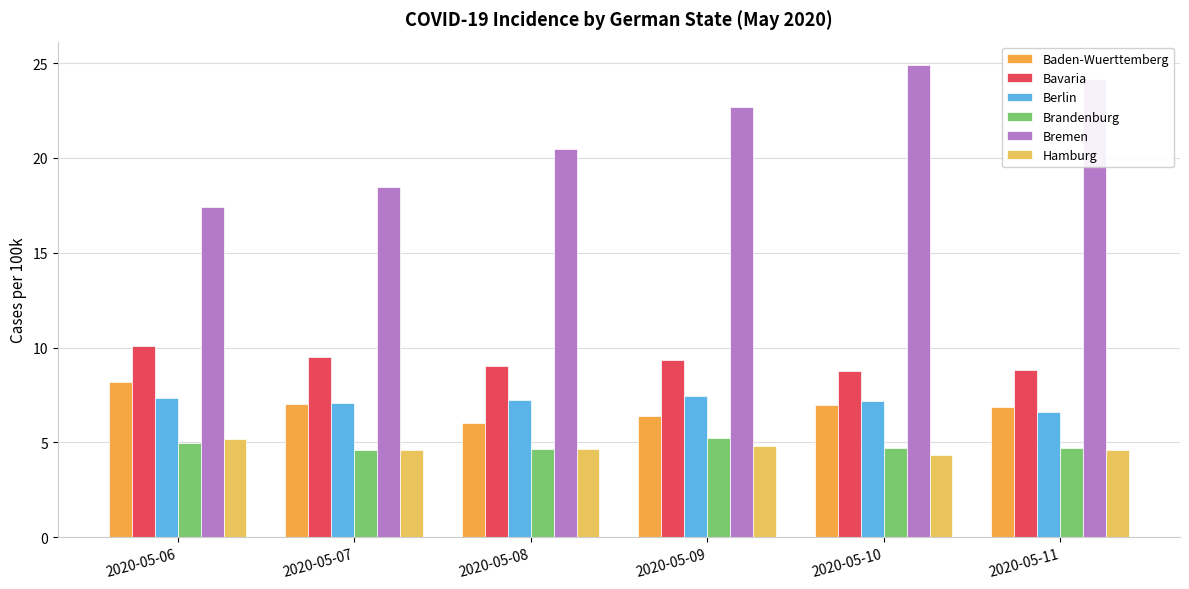

How many distinct data groups are displayed?

6